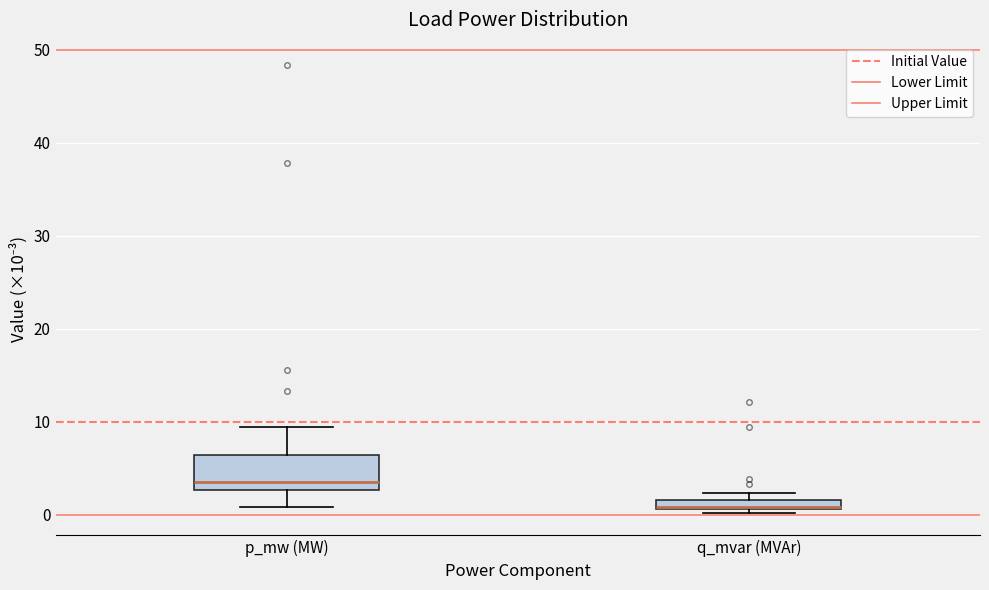

Which box has the lowest median line?

q_mvar (MVAr)